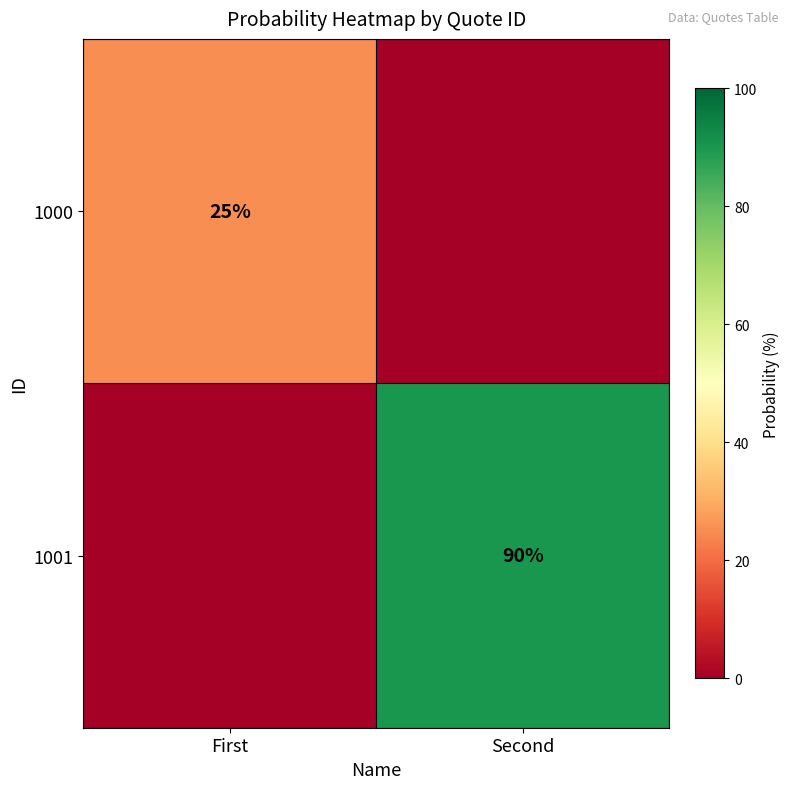

True or false: 1000 has a value of 25 at First.

True